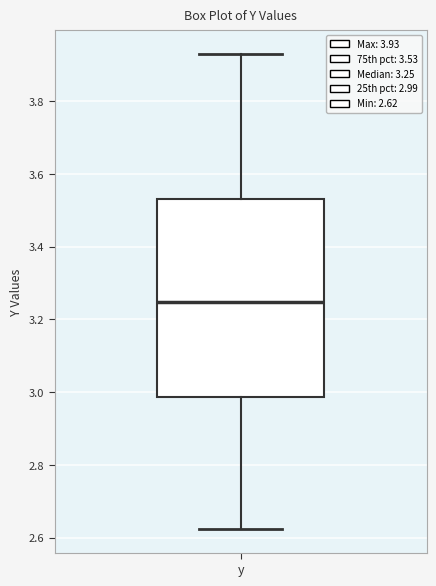

Transcribe this box plot: give where the median line is, the range the box spans, and where the two whiskers end, as read against the y-axis. The values are not printed on the chart, so give them approximately, as read against the axis.

median 3.24, box 2.98 to 3.54, whiskers 2.62 to 3.92